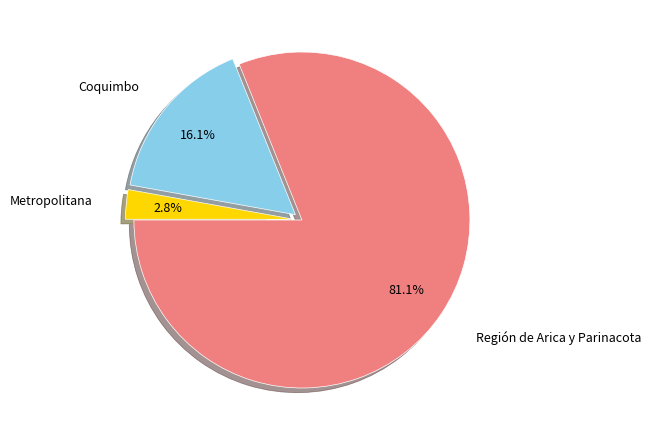

Is there any slice that represents more than half of the pie?

Yes